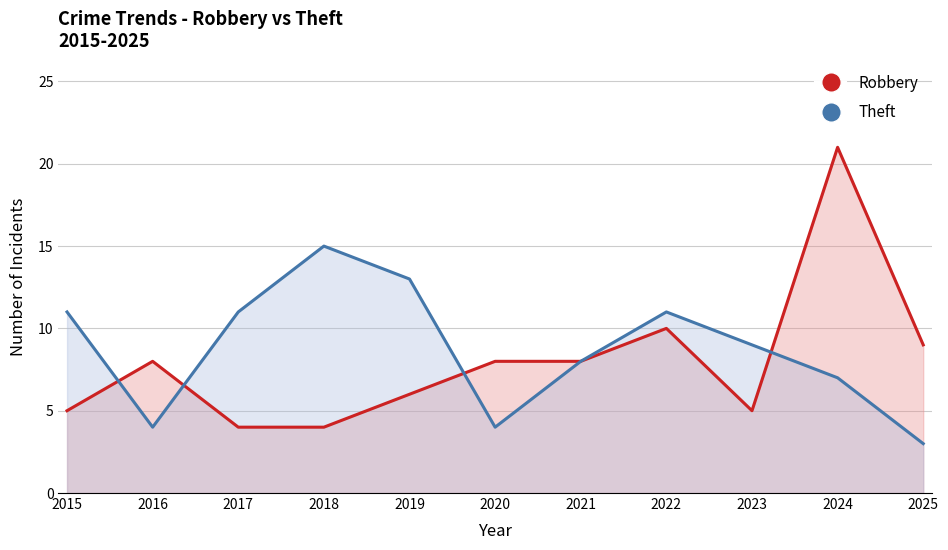

How many times do Theft and Robbery cross each other?

4